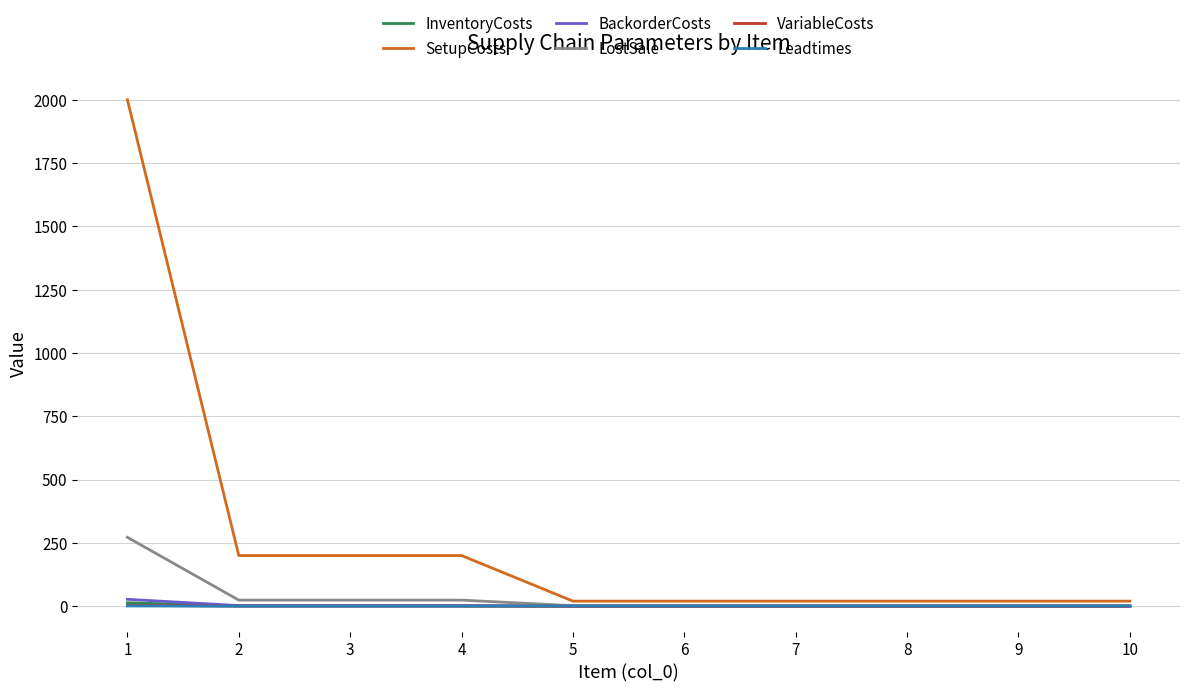

Which series ends up on top after the final intersection of Leadtimes and BackorderCosts?

Leadtimes